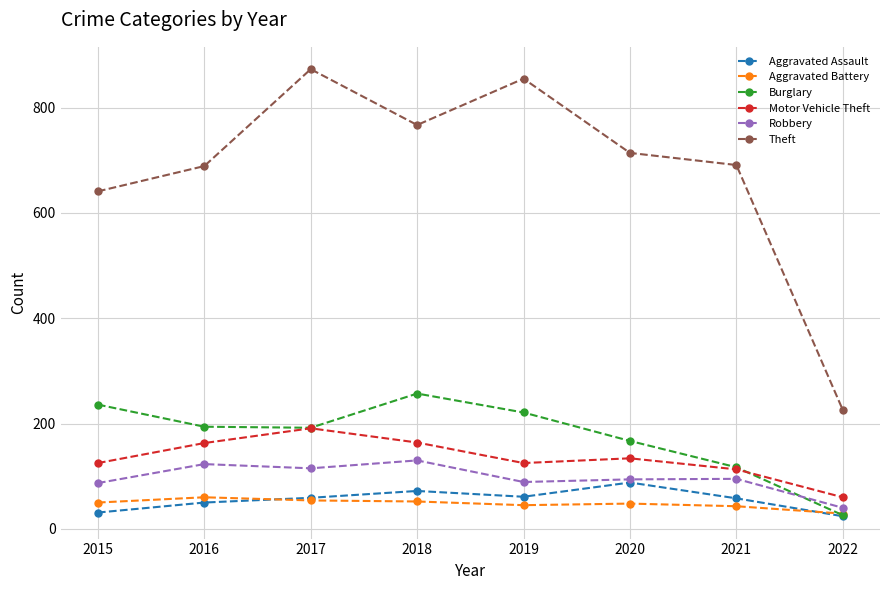

What is the spread (max minus min) of values at 2018?

715